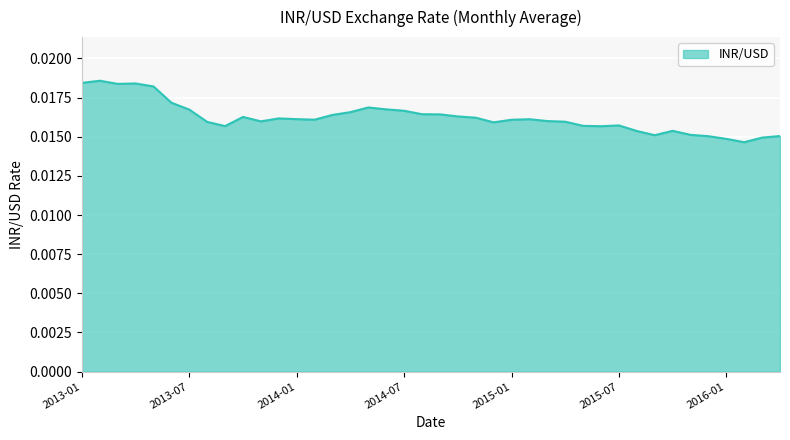

Is this an area chart (filled region under the line)?

Yes